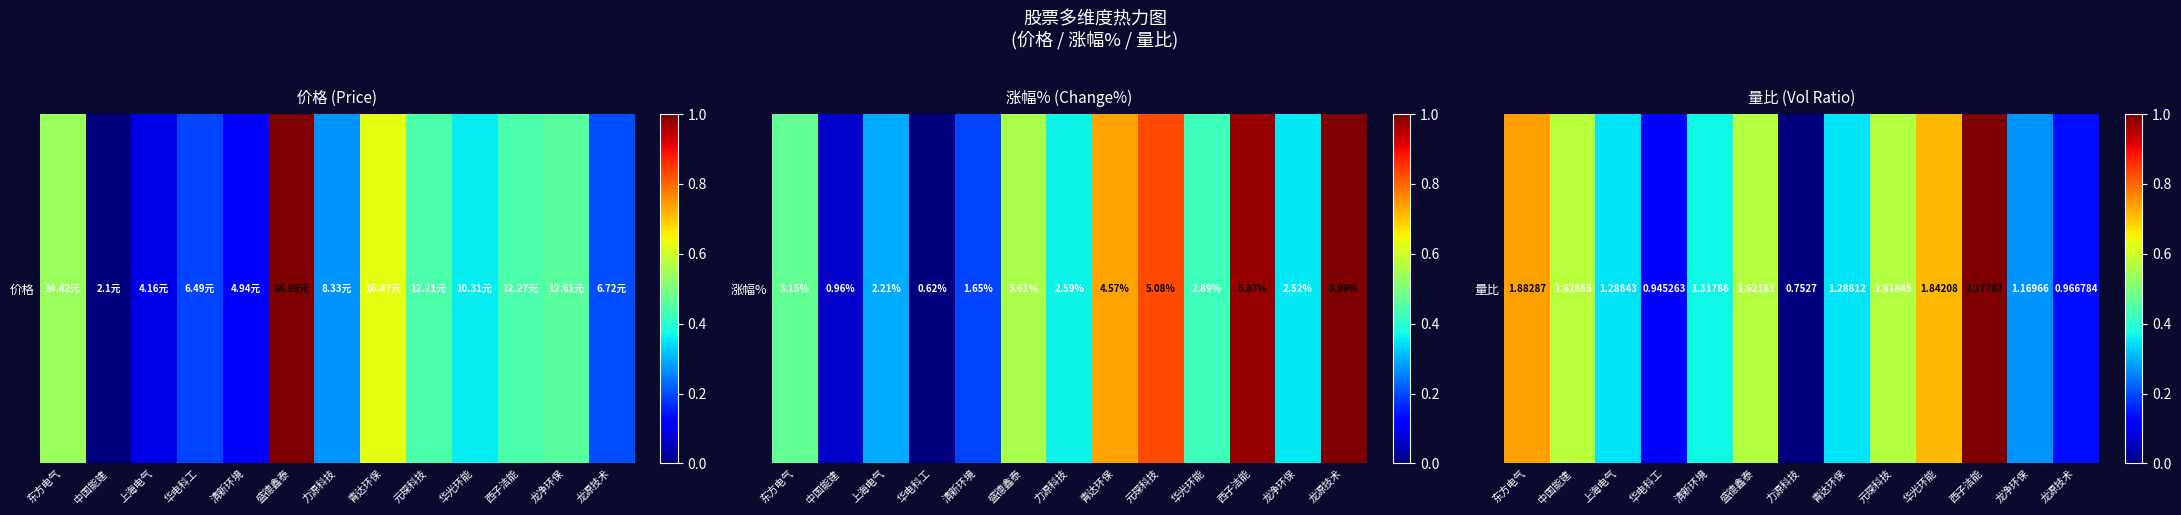

The value at 中国能建 is 1.0. True or false?

False